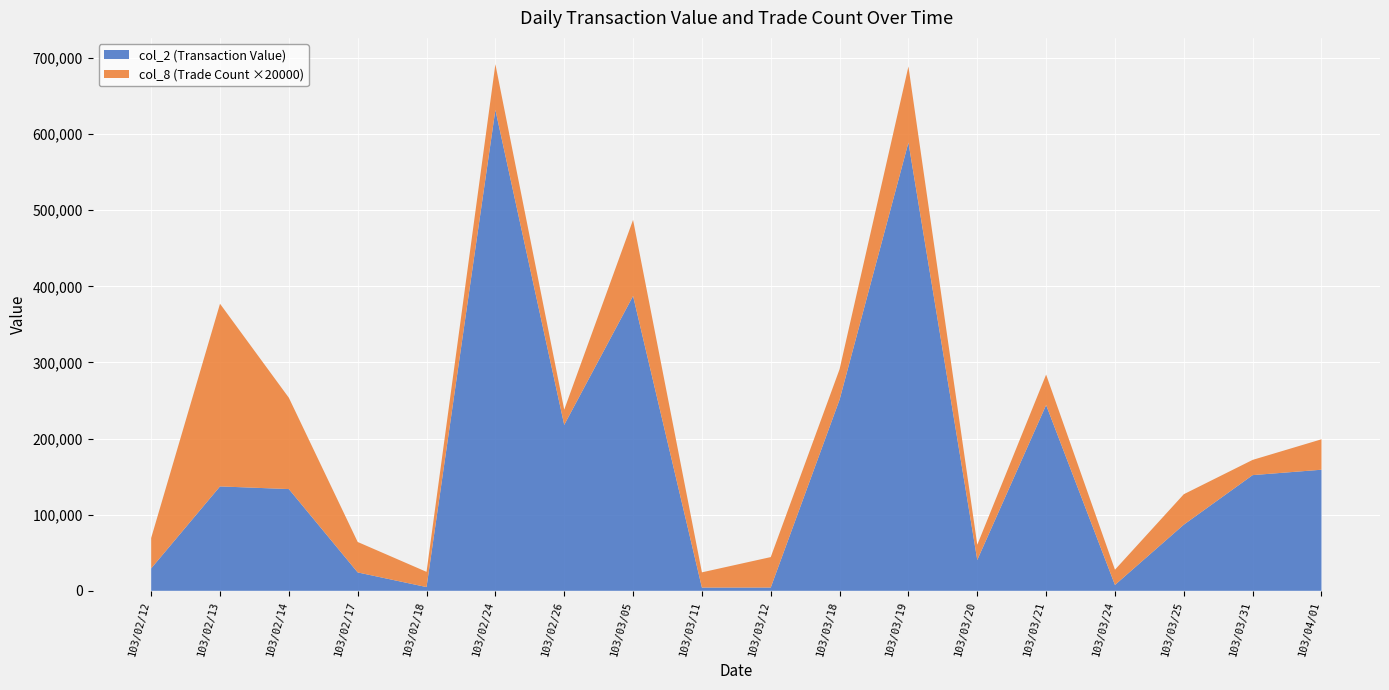

The value of col_2 (Transaction Value) at 103/04/01 is 159080. True or false?

True